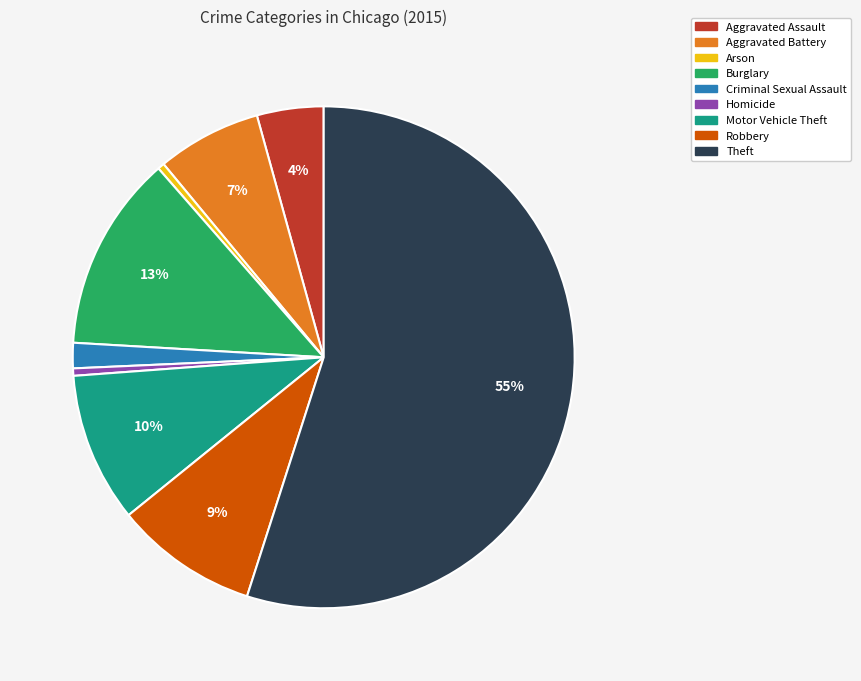

Do Robbery and Motor Vehicle Theft together represent more than half of the pie?

No